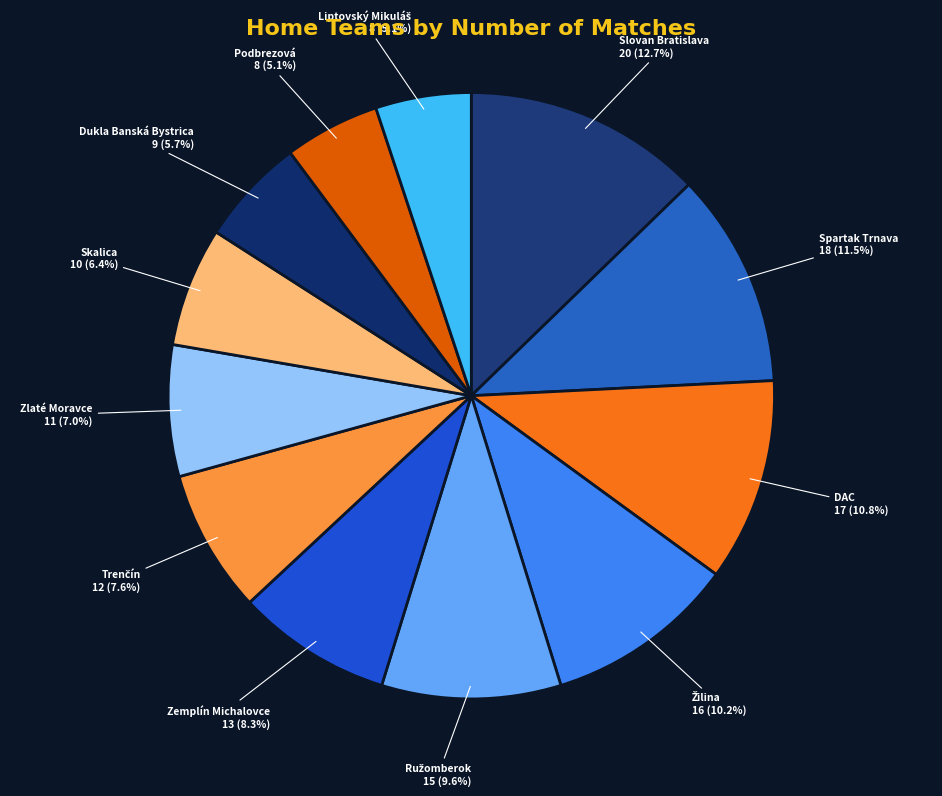

Which slice is the largest?

Slovan Bratislava